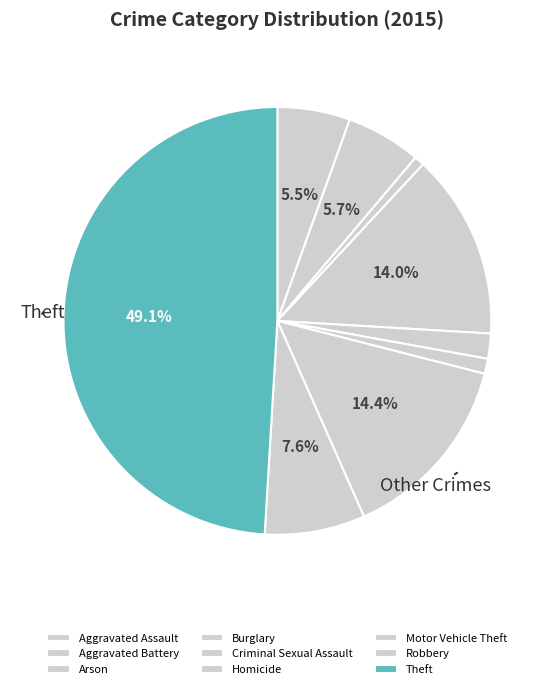

Rank the categories by value from lowest to highest.

Arson, Homicide, Criminal Sexual Assault, Aggravated Assault, Aggravated Battery, Robbery, Burglary, Motor Vehicle Theft, Theft